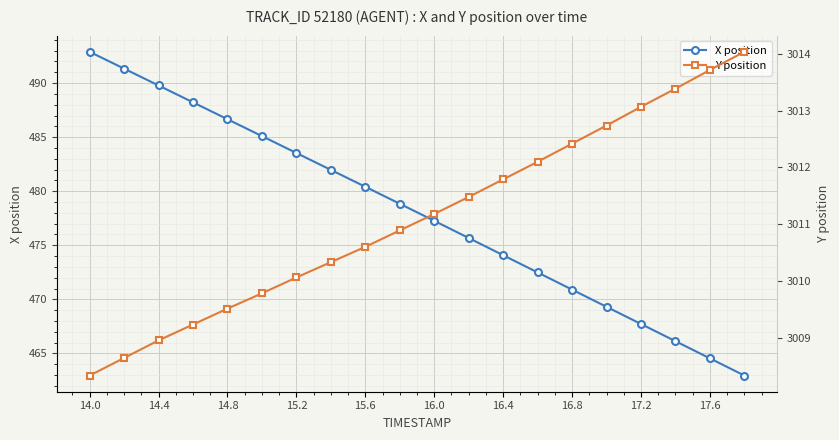

True or false: X position has a value of 474.1 at 16.4.

True